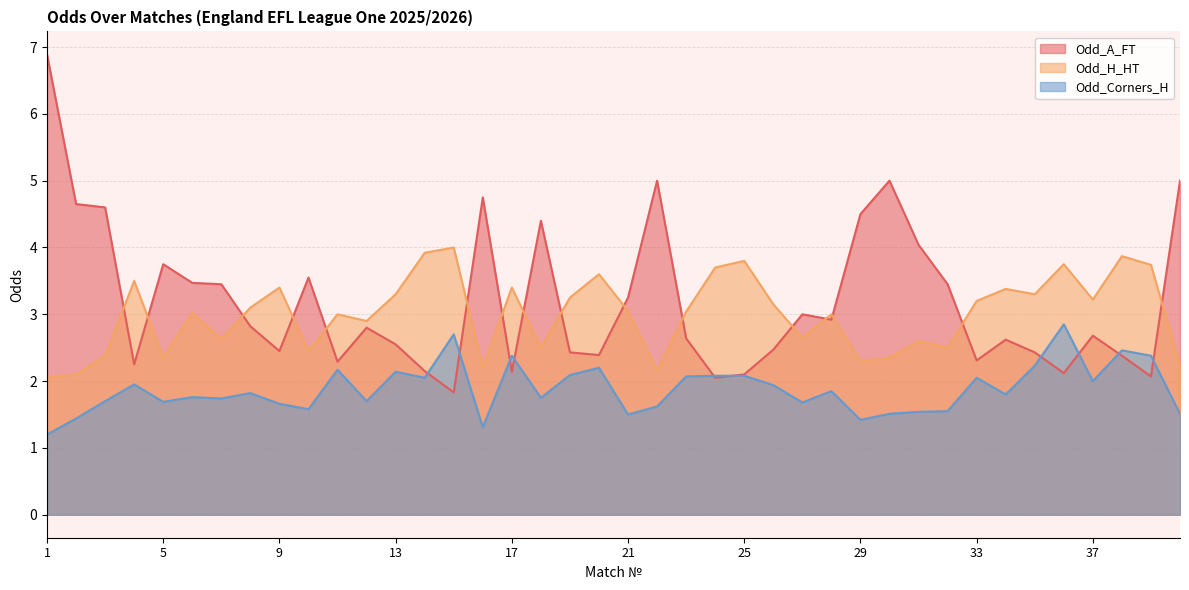

How many values in the Odd_A_FT series exceed 2?

39